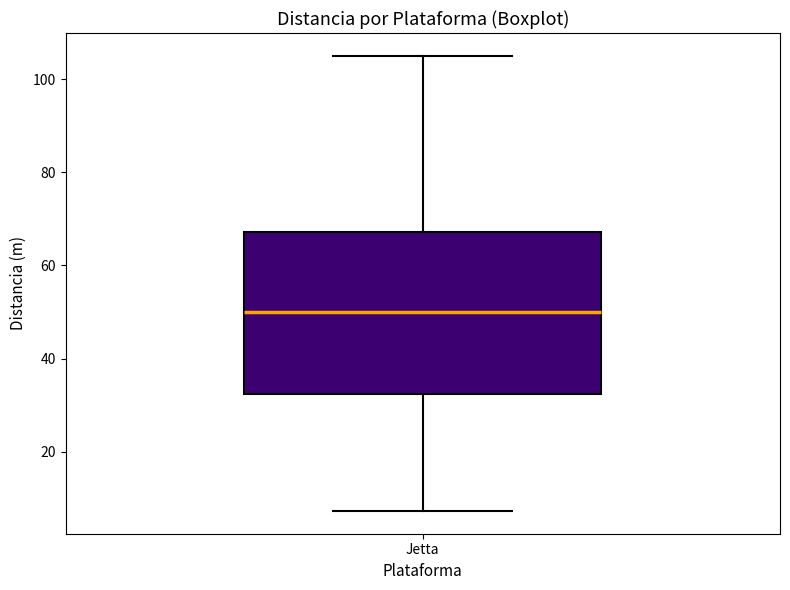

Where is the lower edge of the box for Jetta on the y-axis? The values are not printed on the chart, so give them approximately, as read against the axis.

32